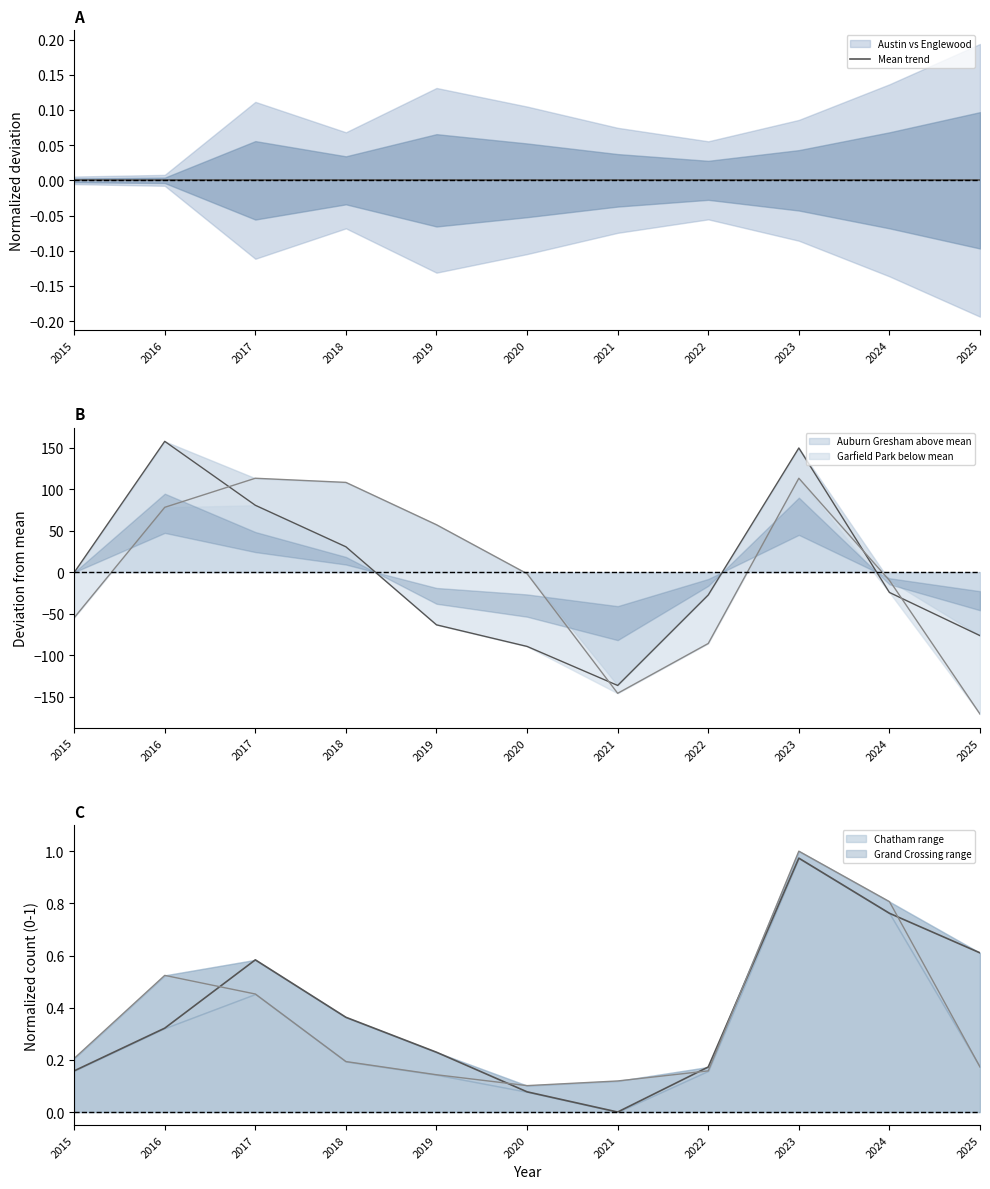

Which series has the largest range (max minus min)?

Auburn Gresham